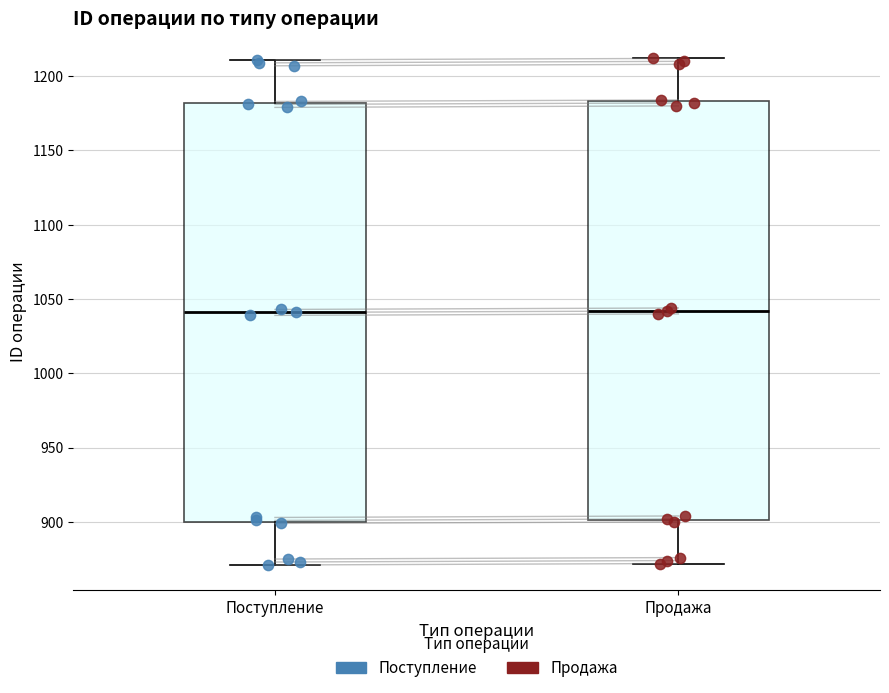

Reading left to right, transcribe this box plot: for each box, give where its median line is, the range the box spans, and where its two whiskers end, as read against the y-axis. The values are not printed on the chart, so give them approximately, as read against the axis.

Поступление: median 1040, box 900 to 1180, whiskers 870 to 1210
Продажа: median 1040, box 900 to 1185, whiskers 870 to 1210